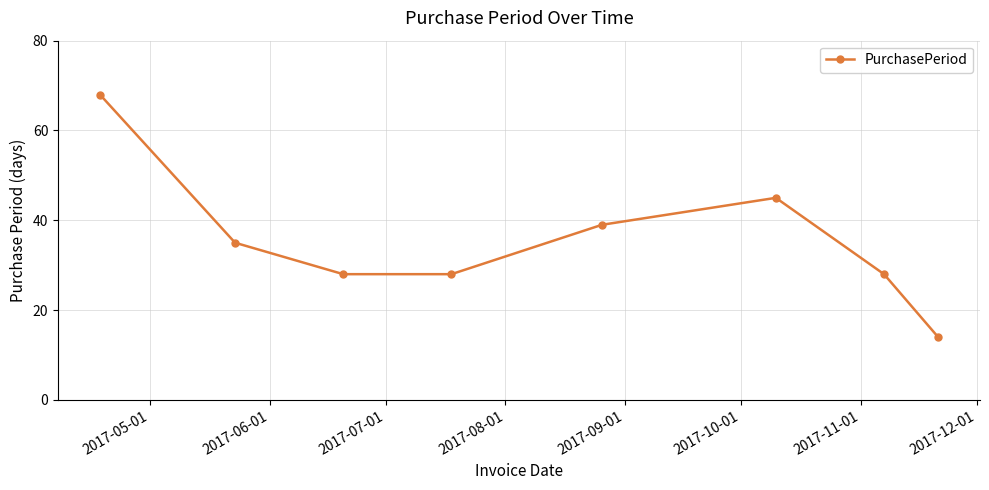

How many interior local peaks (higher than both neighbors) does the data have?

1